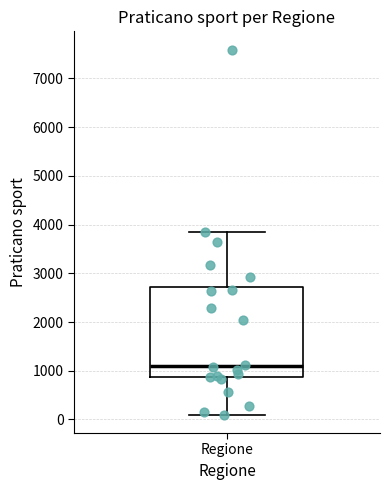

Where is the lower edge of the box for Regione on the y-axis? The values are not printed on the chart, so give them approximately, as read against the axis.

900